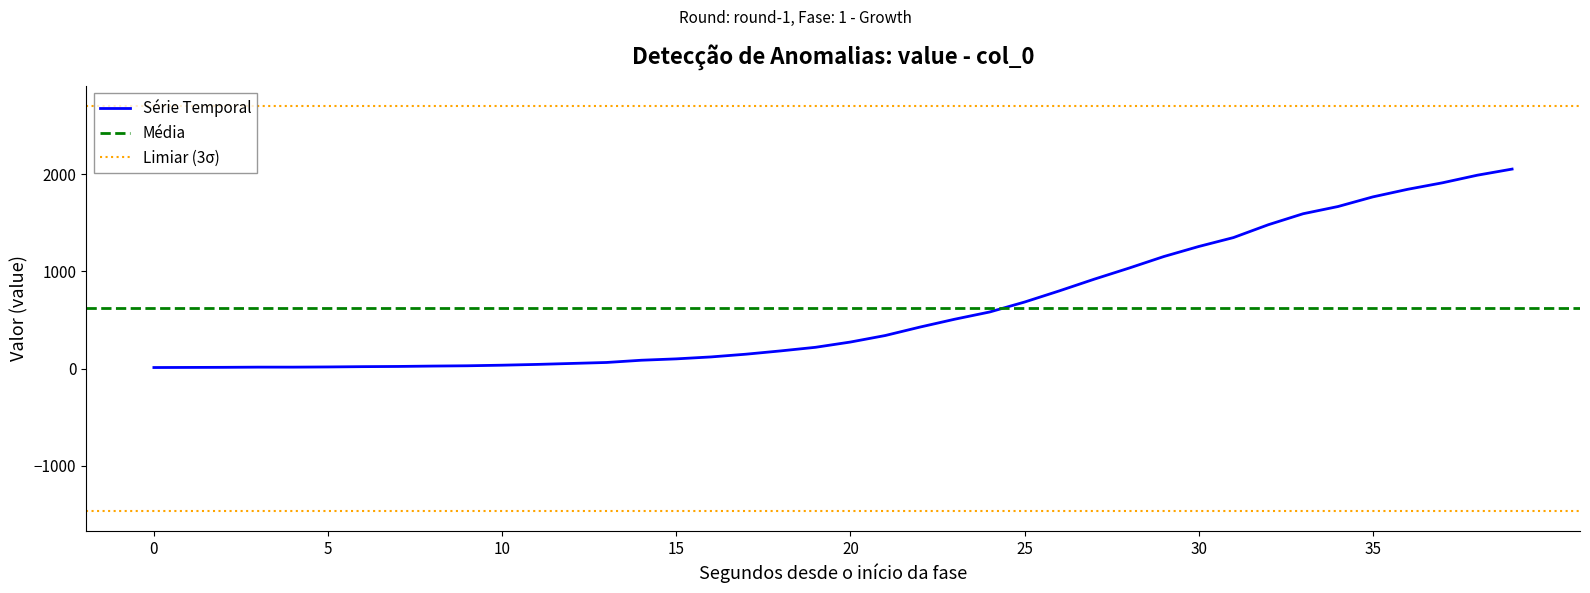

Reading right to left, what are all the values shown in this chart?

2052	1989	1911	1844	1766	1667	1593	1480	1348	1256	1153	1034	920	800	685	583	509	428	341	274	220	183	149	121	101	87	64	54	44	36	30	27	23	21	18	16	16	14	13	12